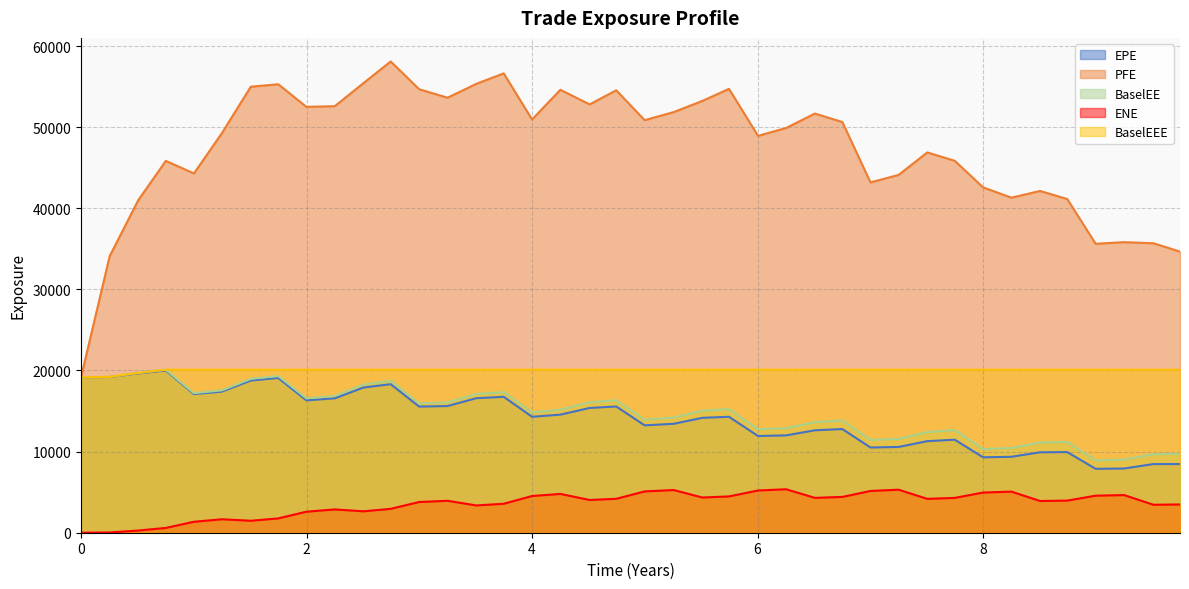

What are all the series names shown in the legend?

EPE, PFE, BaselEE, ENE, BaselEEE